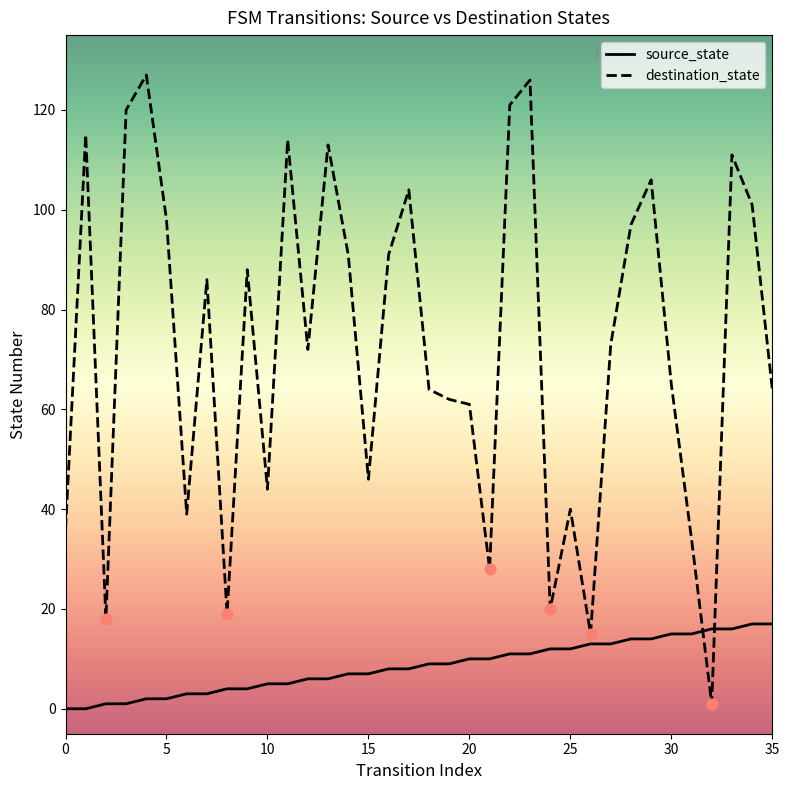

Which series has the largest total across all categories?

destination_state